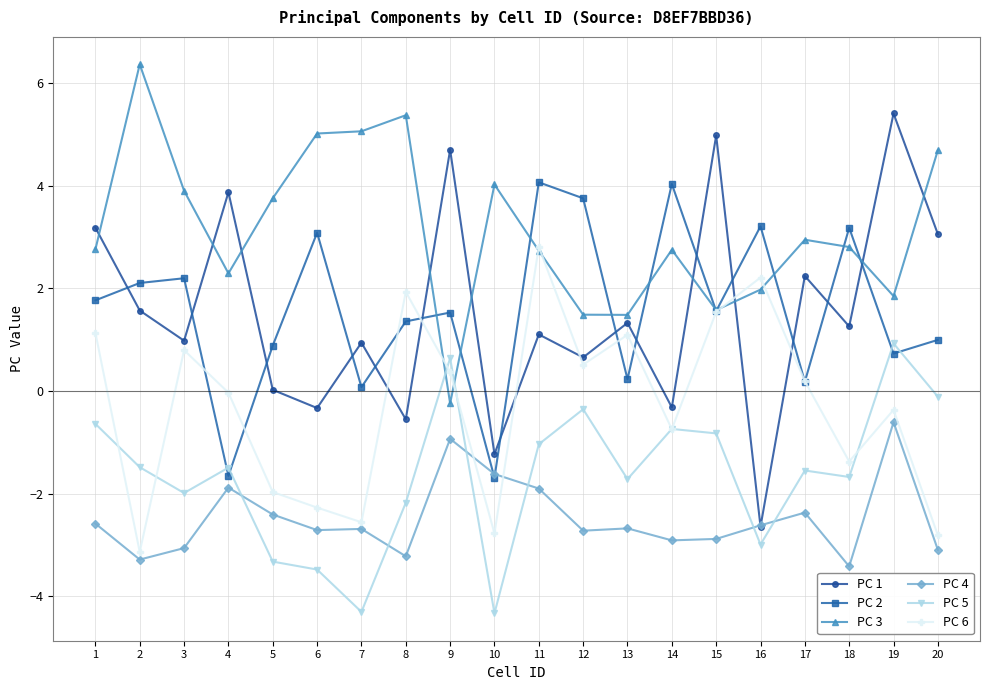

Does the chart display data point markers on the line(s)?

Yes